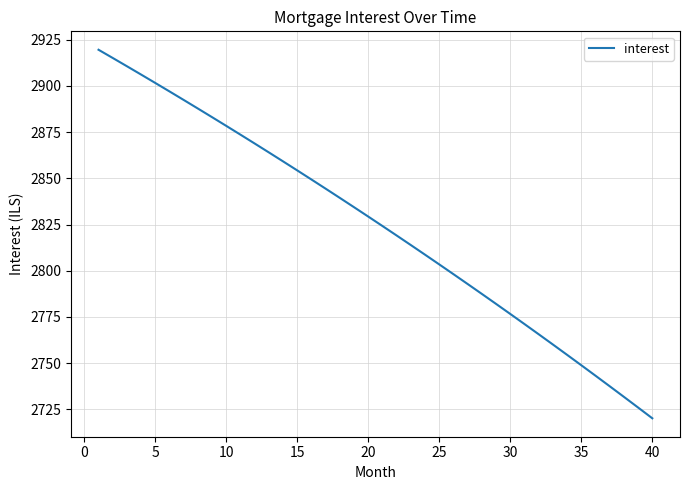

What is the difference between the maximum and minimum values?

199.4